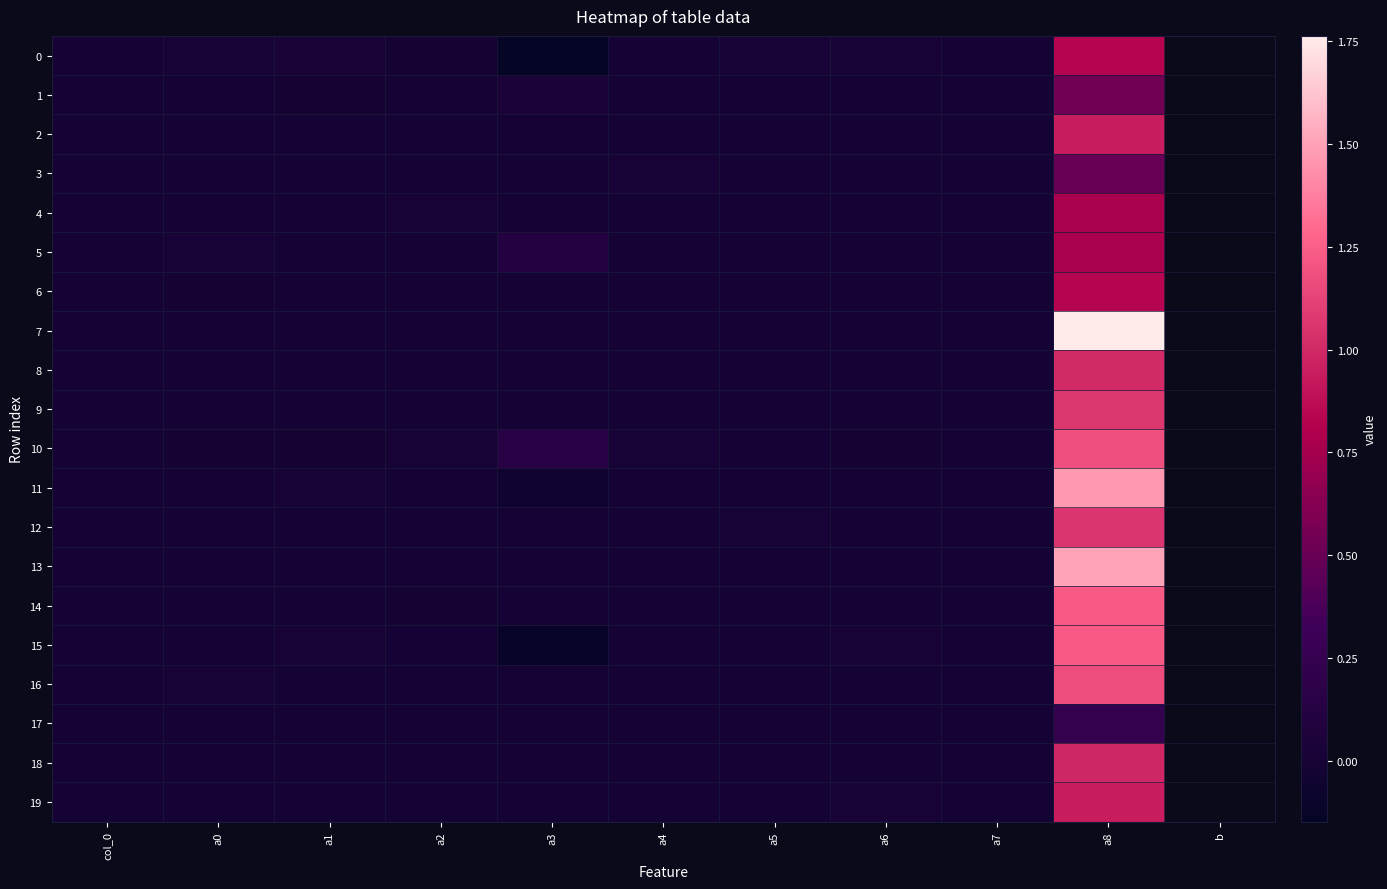

How many data points does each series have?

10